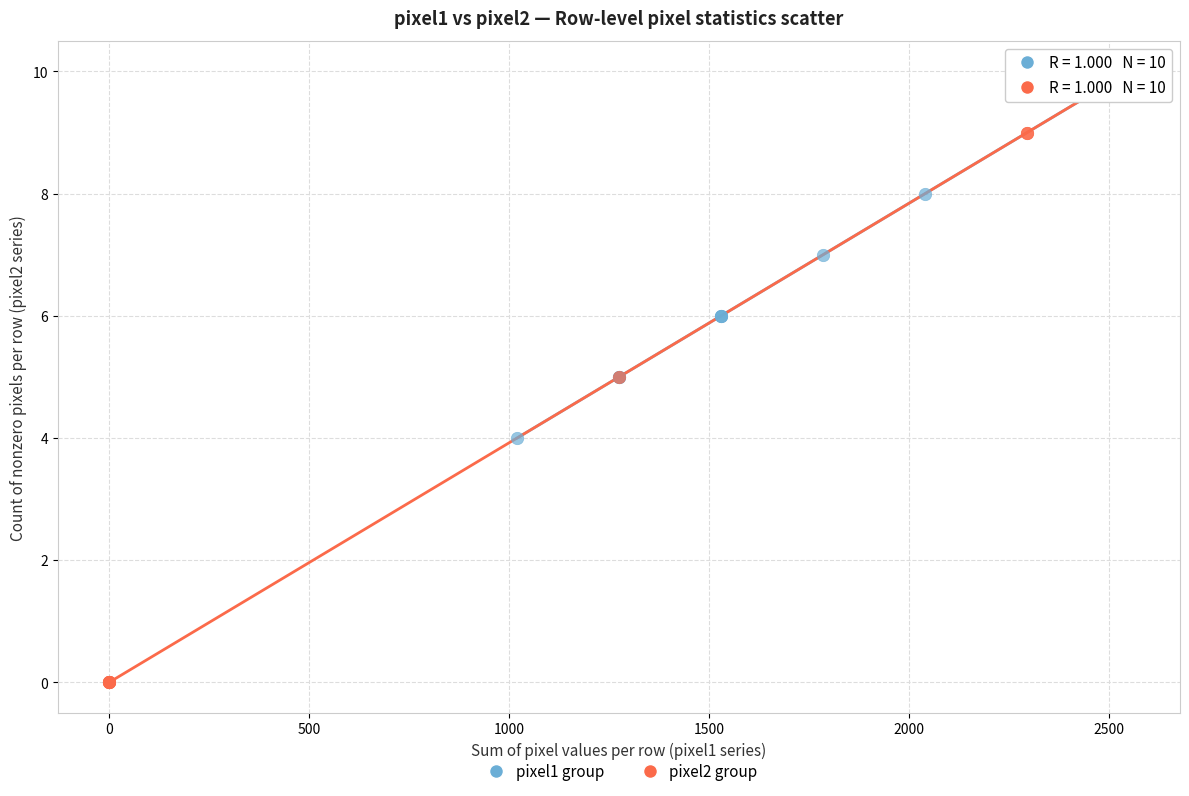

Which series has the widest spread of Y values?

pixel2 group